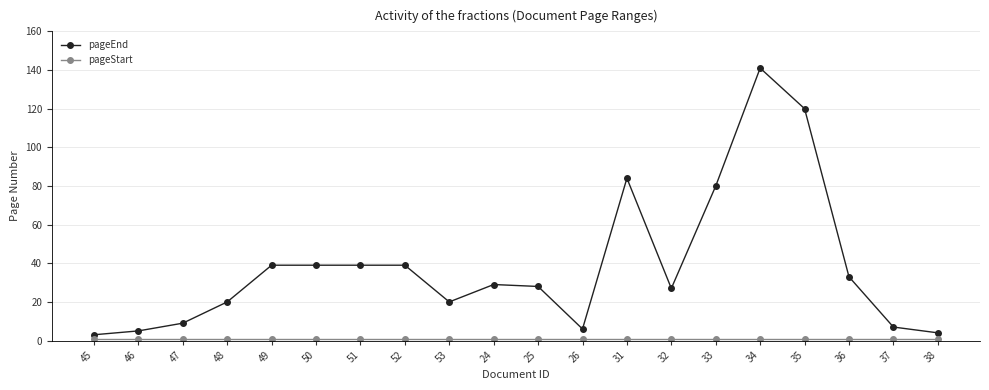

What is the difference between the maximum and minimum values in the pageEnd series?

138